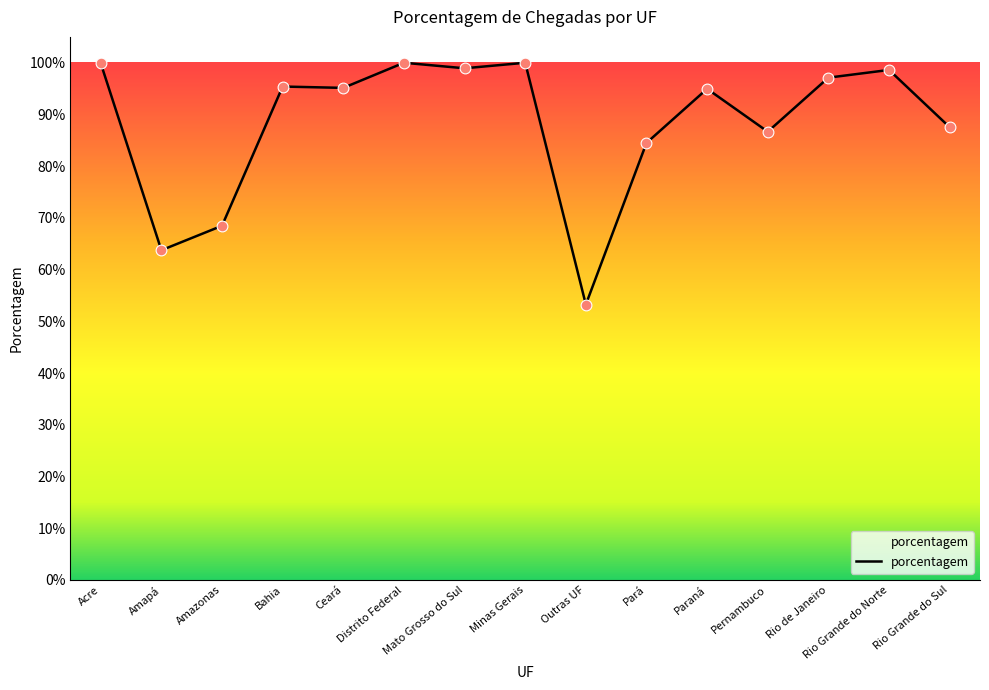

What is the change in value from Minas Gerais to Pernambuco?

-0.1